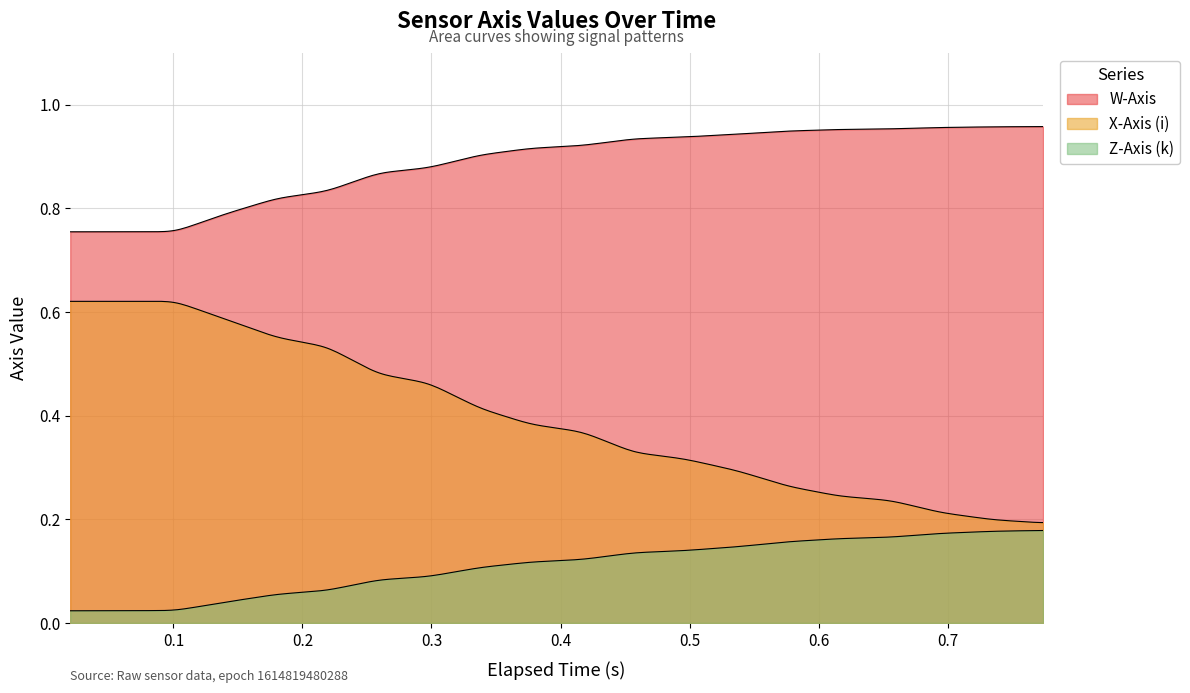

Does the chart have visible grid lines?

Yes